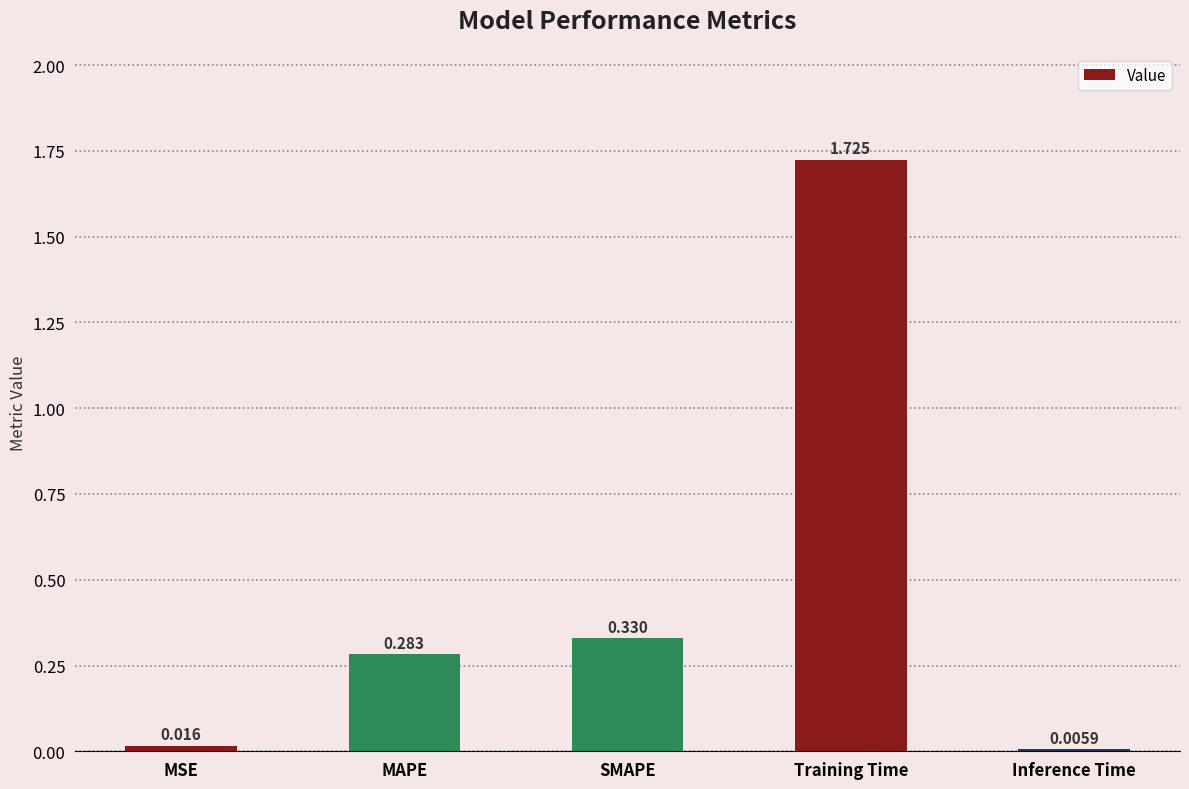

Which category has the highest value across all series?

Training Time